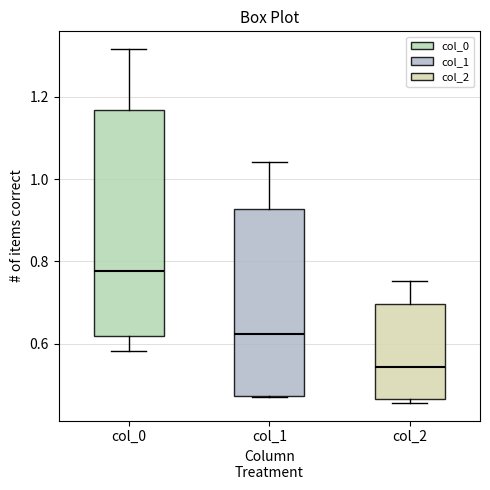

Which box is the tallest, from its lower edge to its upper edge?

col_0